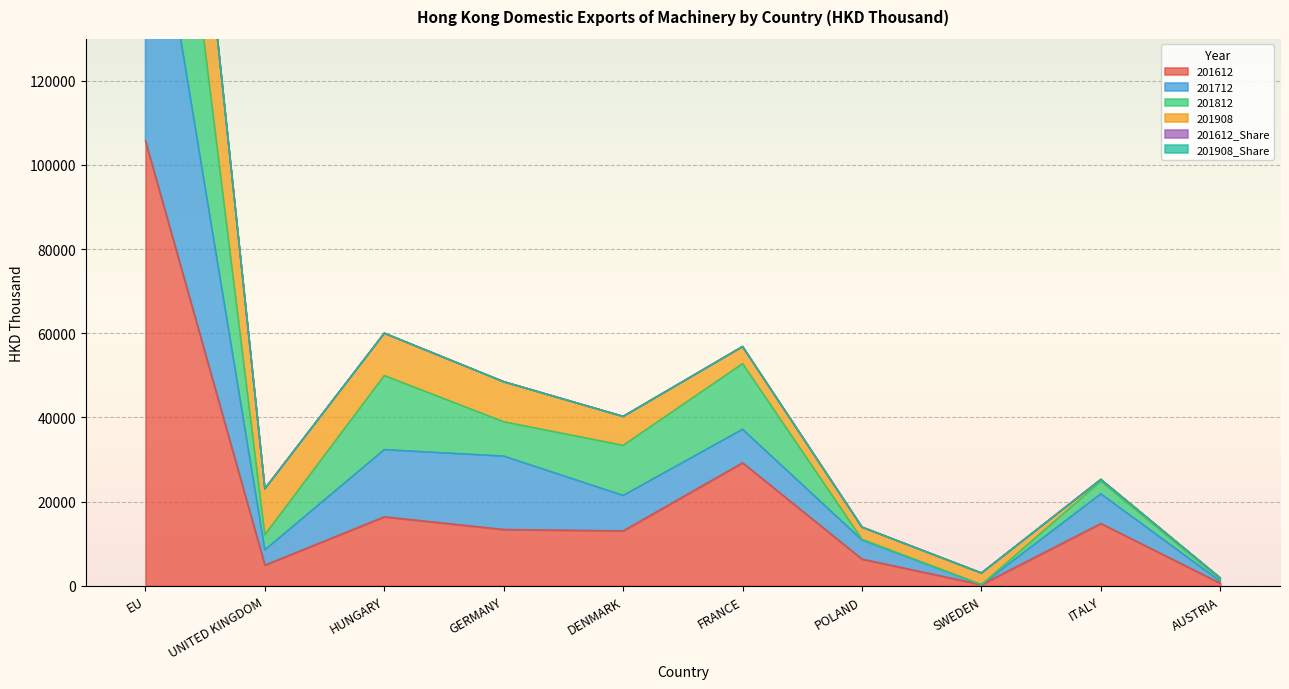

Where is the first local maximum for 201612?

HUNGARY